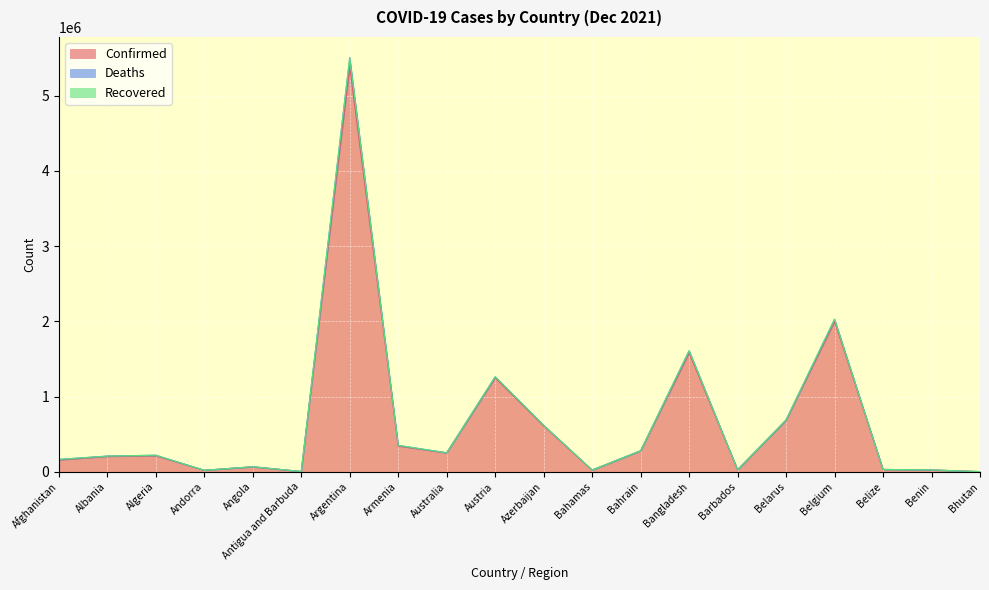

Is the value of Deaths at Bangladesh greater than the value of Confirmed at Bhutan?

Yes